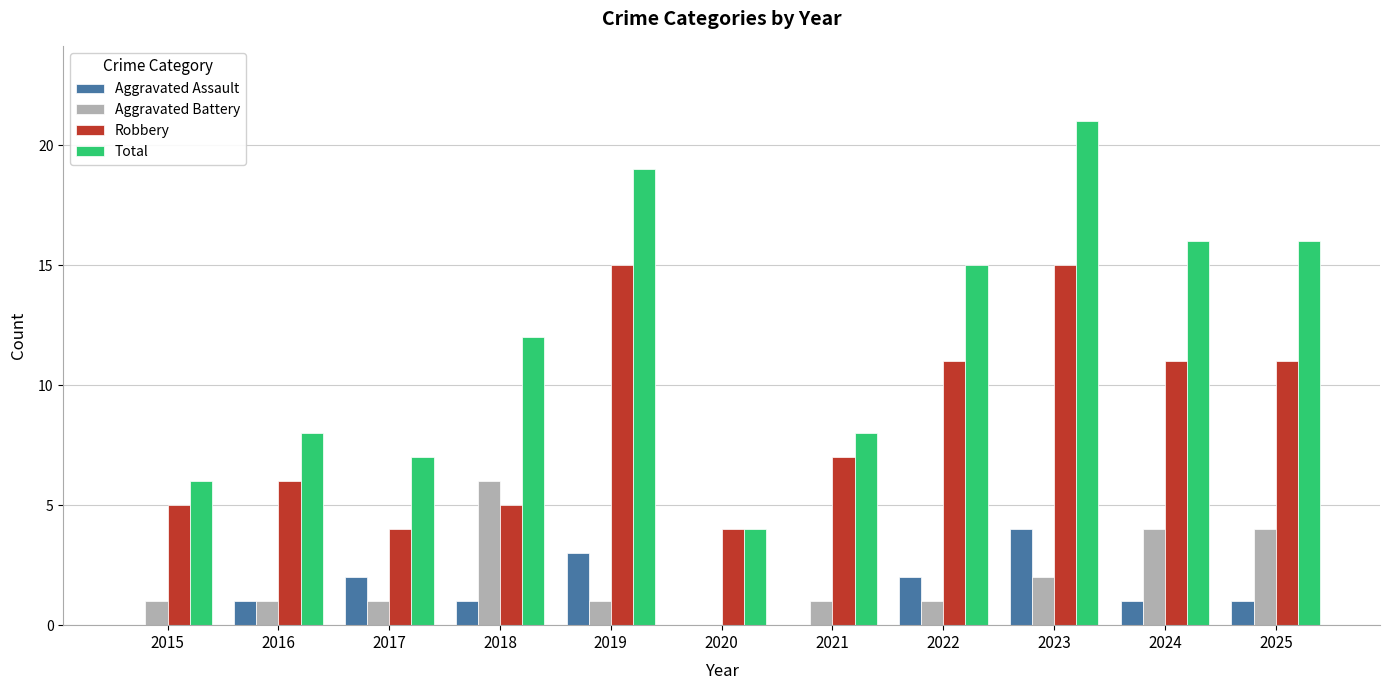

What is the difference between the Aggravated Assault values at 2018 and 2017?

1